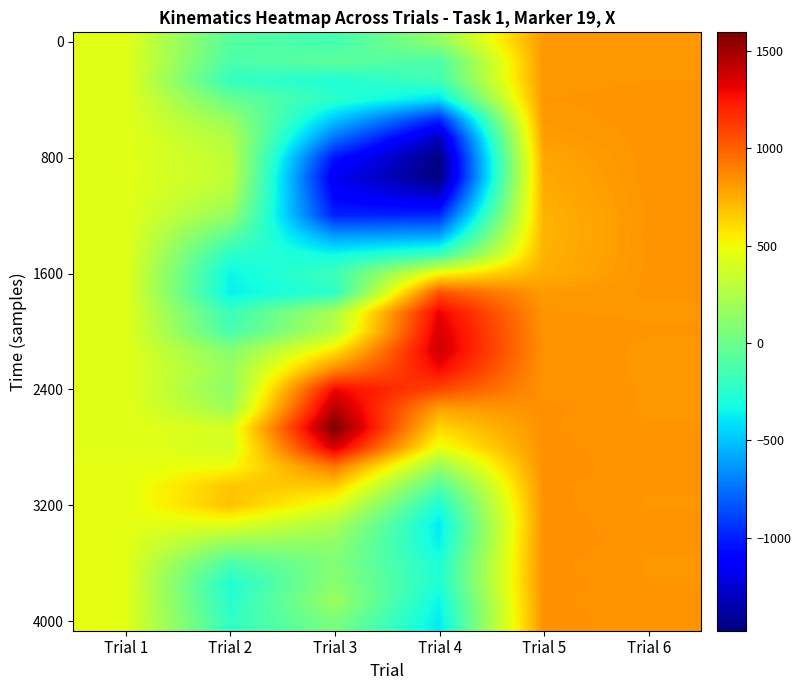

At which category is the sum across all series the highest?

Trial 6